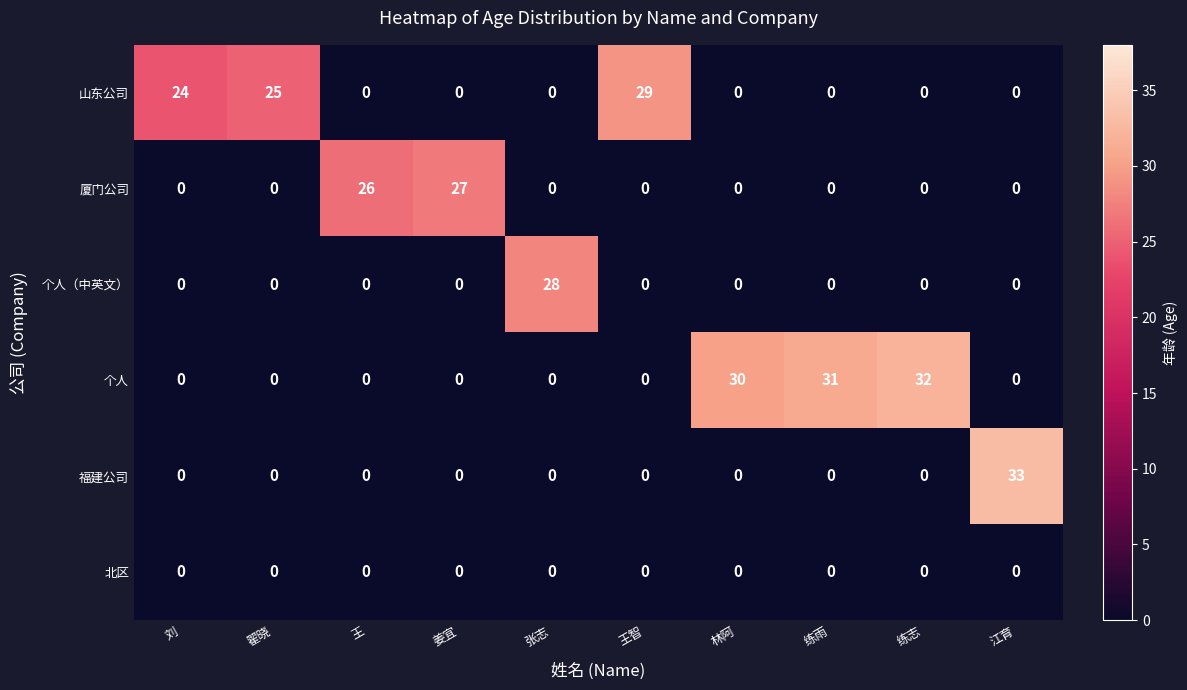

Is it true that 个人（中英文） equals -15 at 王智?

False